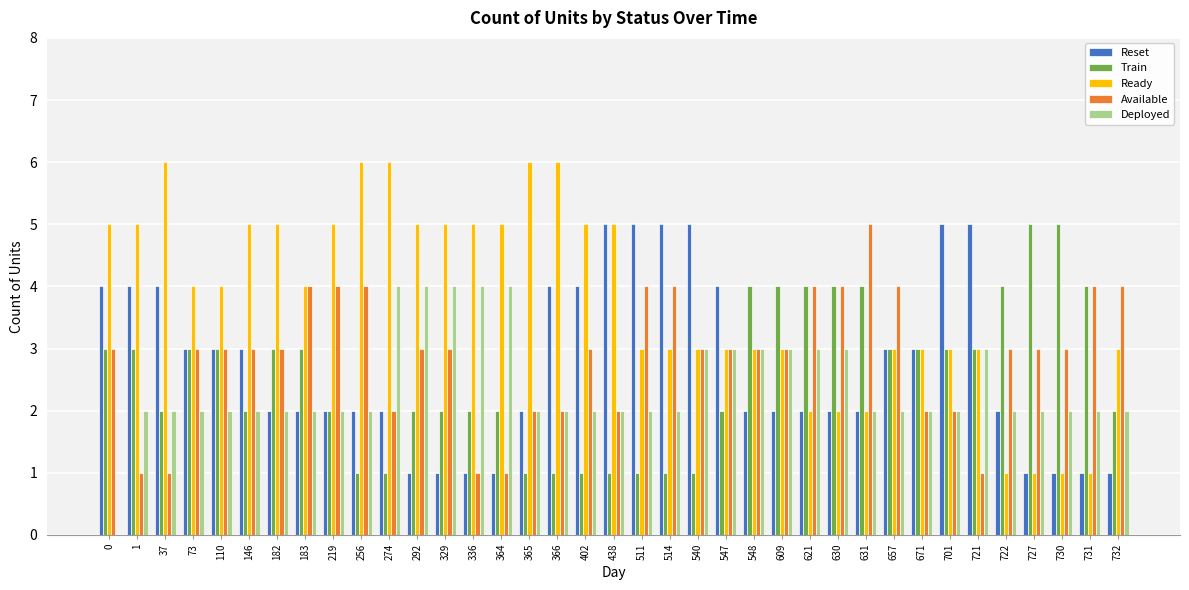

Which series has the largest total across all categories?

Ready